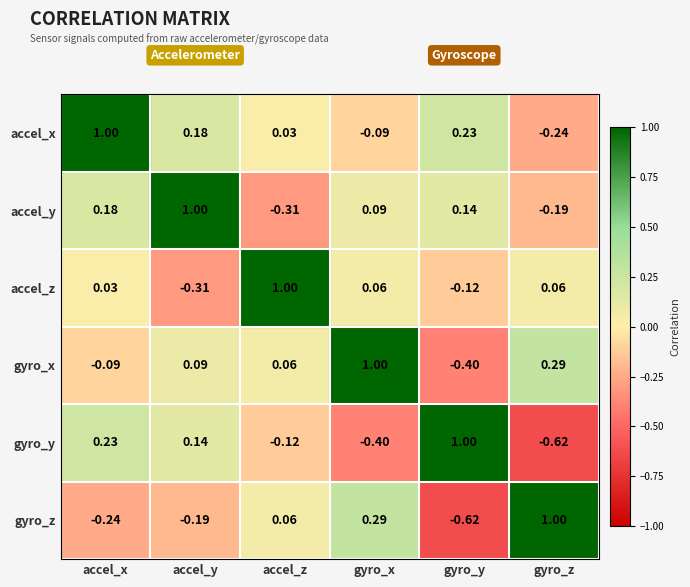

At which label does accel_x reach its minimum?

gyro_z